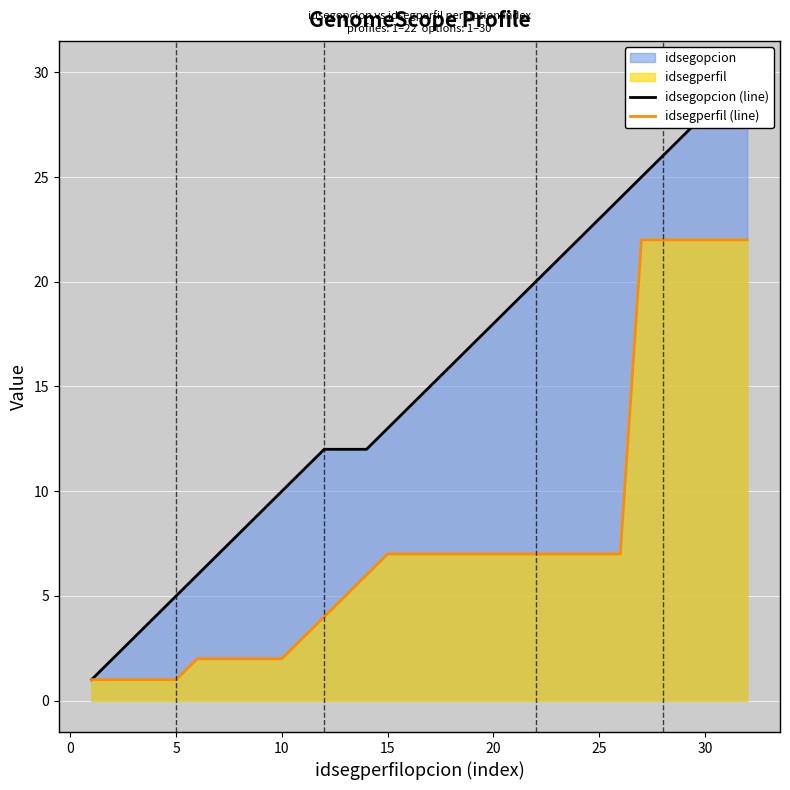

How many data points in idsegperfil (line) are above 7?

6